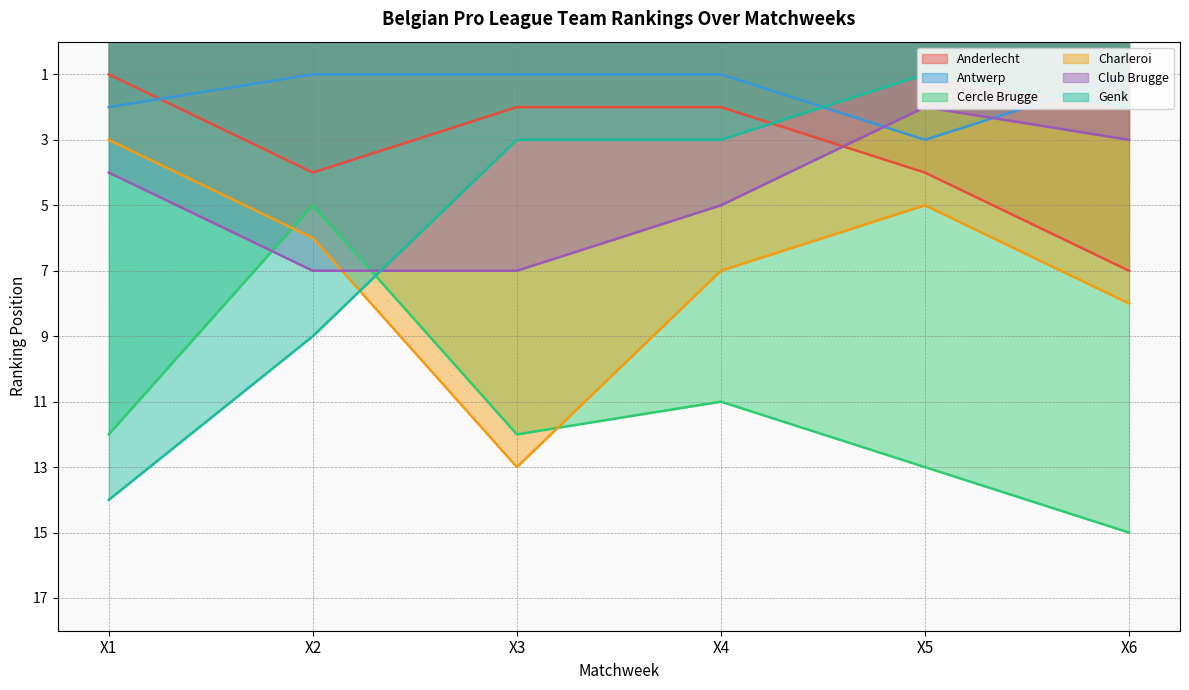

The Antwerp series shows 1 at X3. True or false?

True